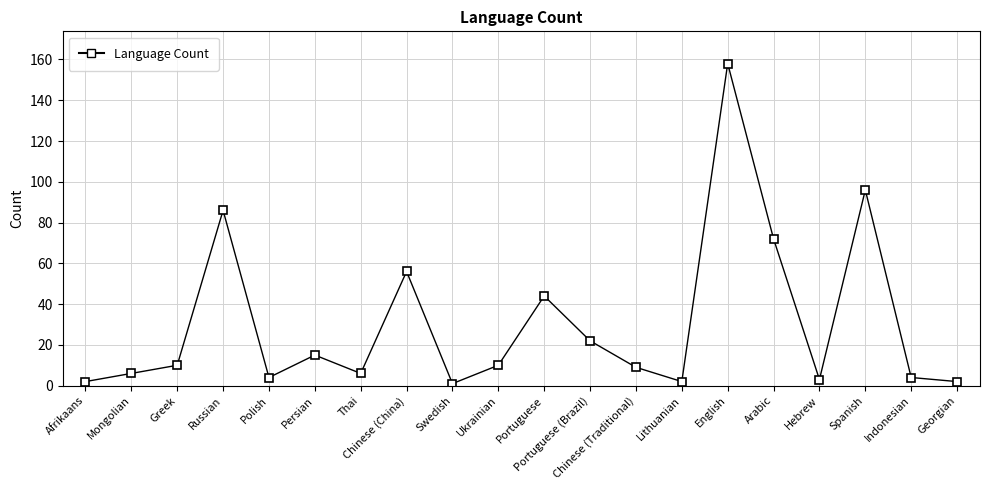

What is the change in value from Polish to Chinese (Traditional)?

+5